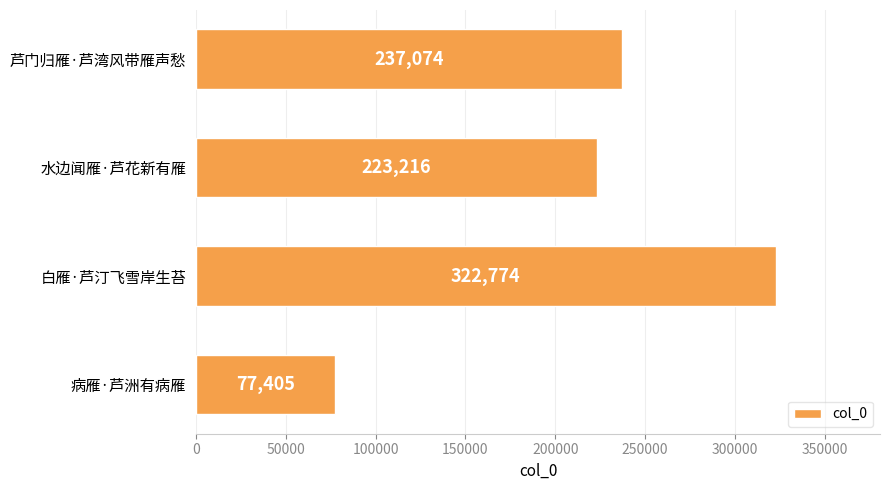

What is the average value?

215117